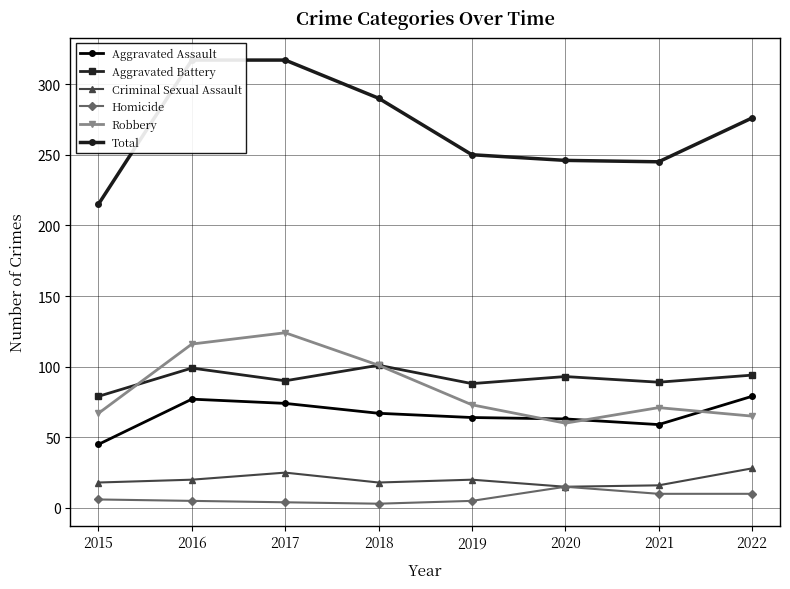

True or false: Criminal Sexual Assault and Aggravated Battery cross at least once.

False